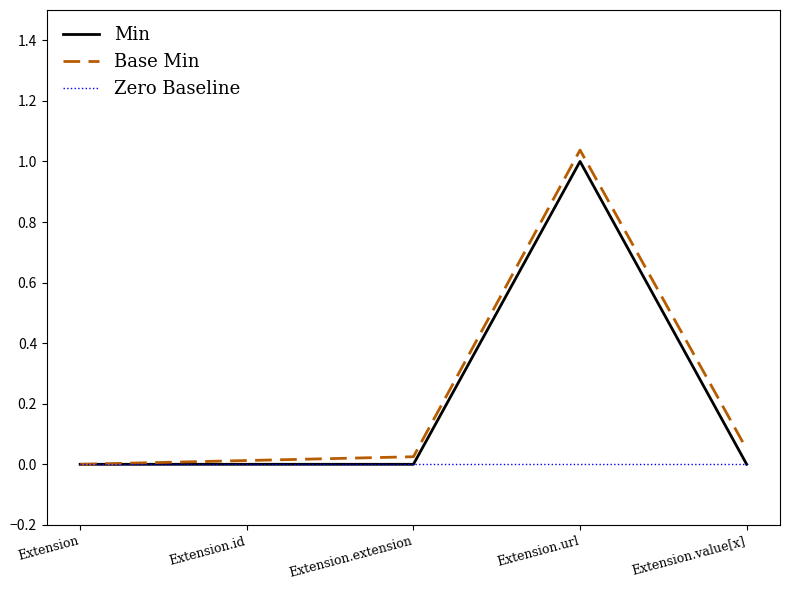

What position from the left is Extension.value[x]?

5